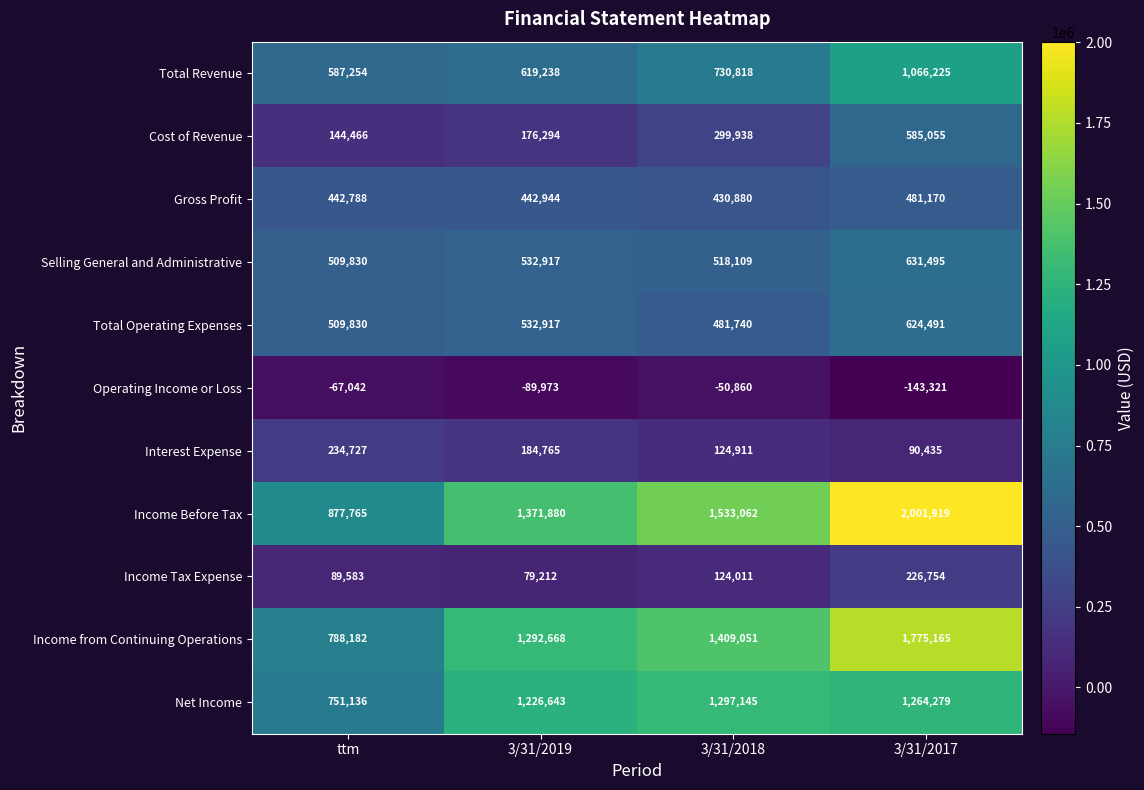

How many Interest Expense values are between 124911 and 234727?

3